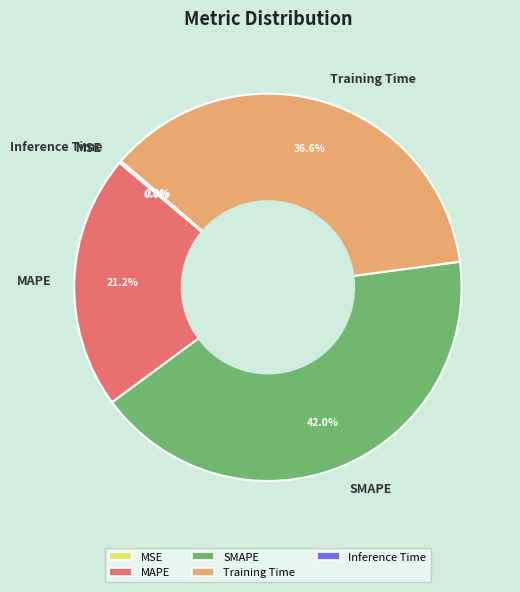

What is the largest slice in the pie chart?

SMAPE